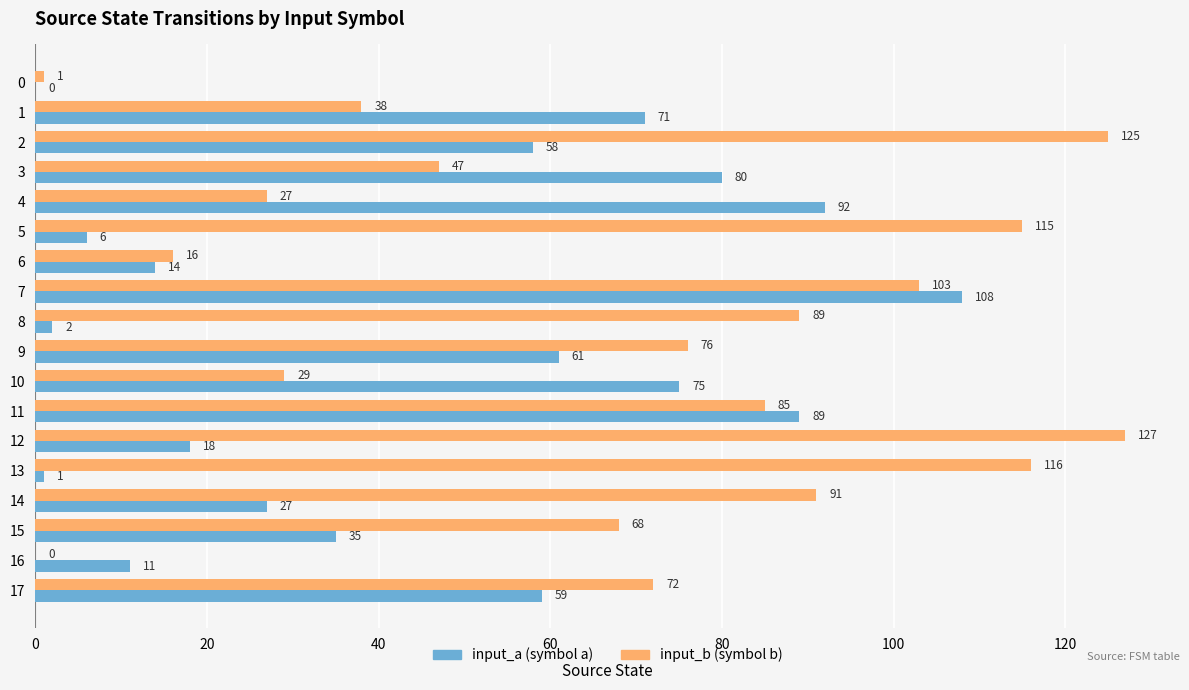

At which category is the sum across all series the highest?

7